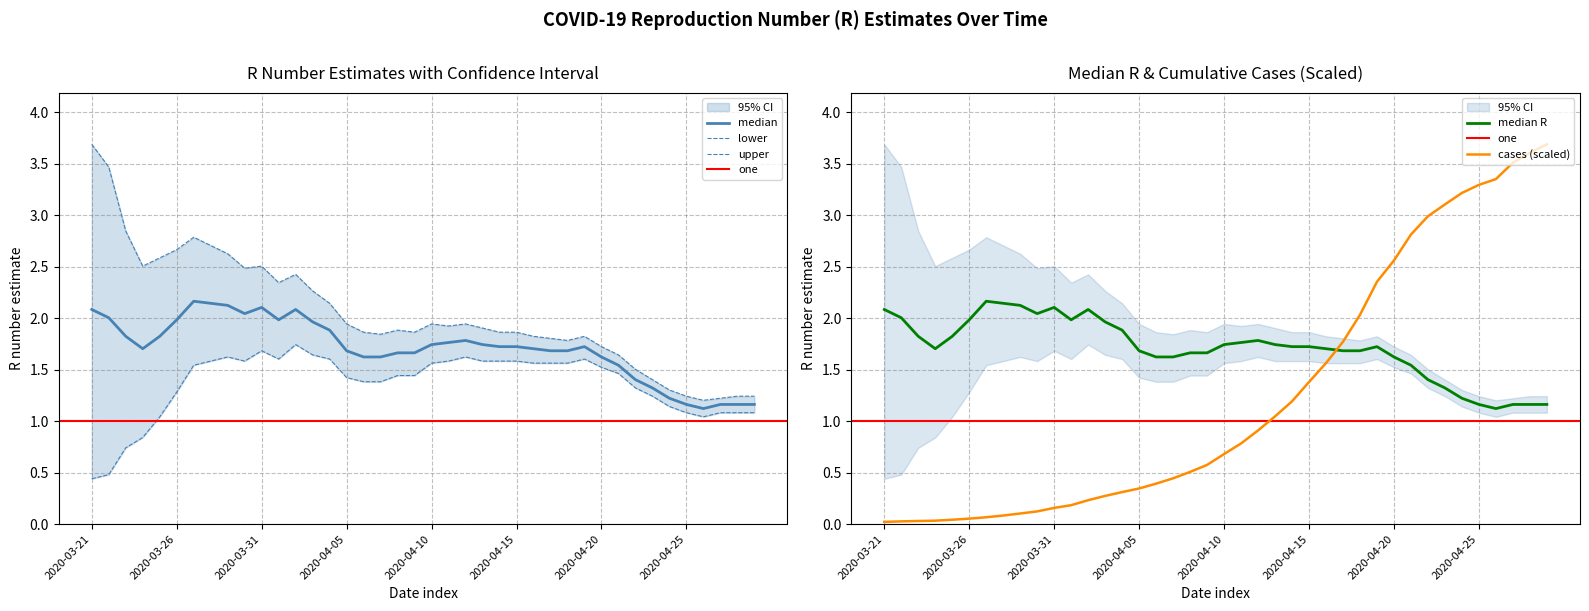

What is the label of the 36th point from the left?

2020-04-25